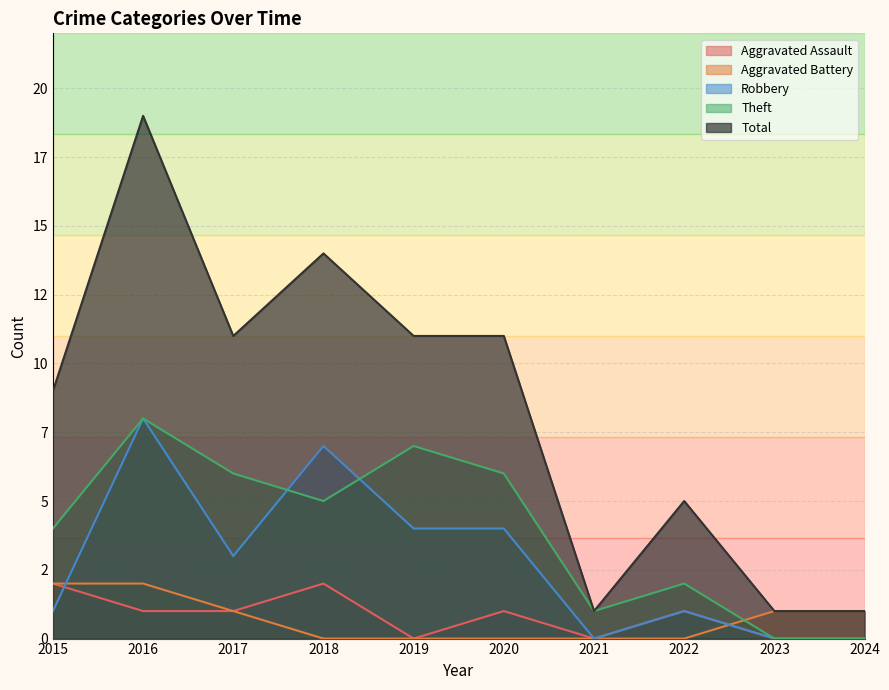

At which category is the sum across all series the highest?

2016